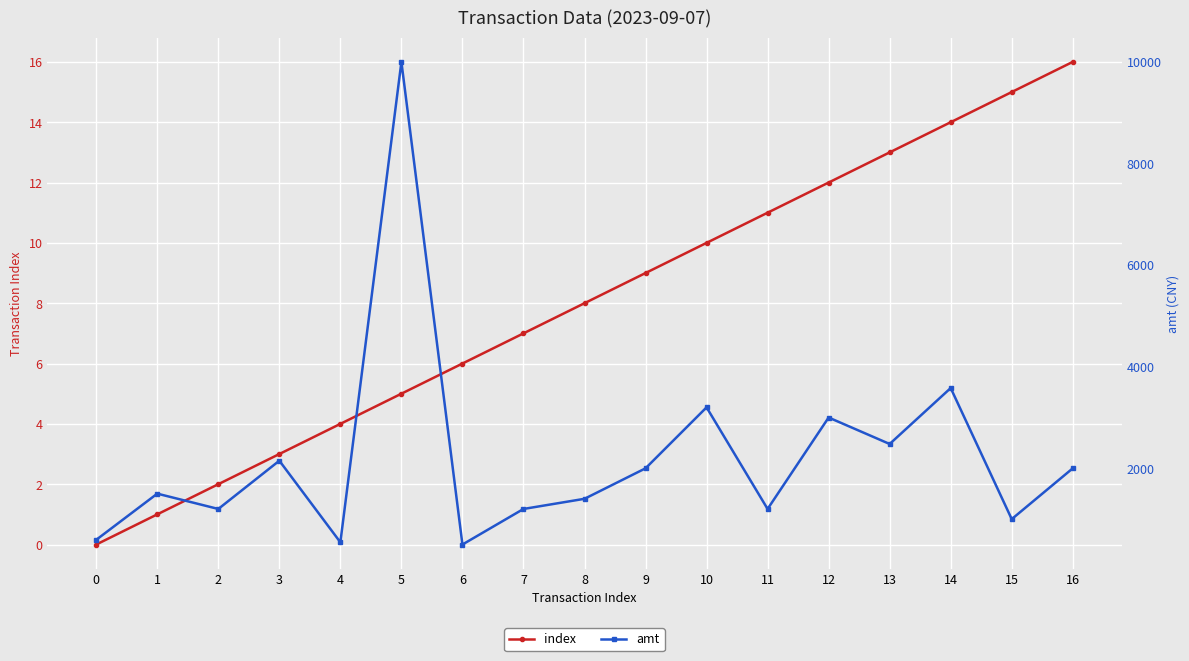

What are all the series names shown in the legend?

index, amt